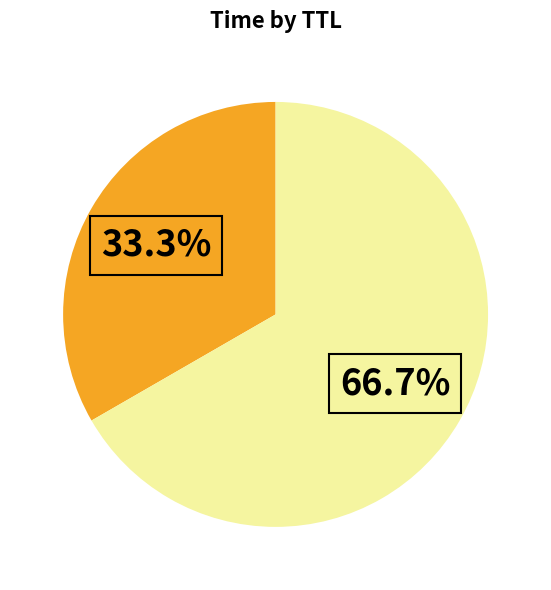

Is there any slice that represents more than half of the pie?

Yes